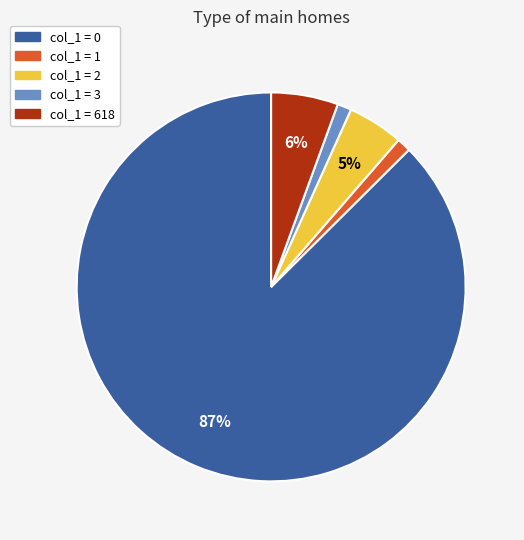

Is there a majority slice in this chart?

Yes